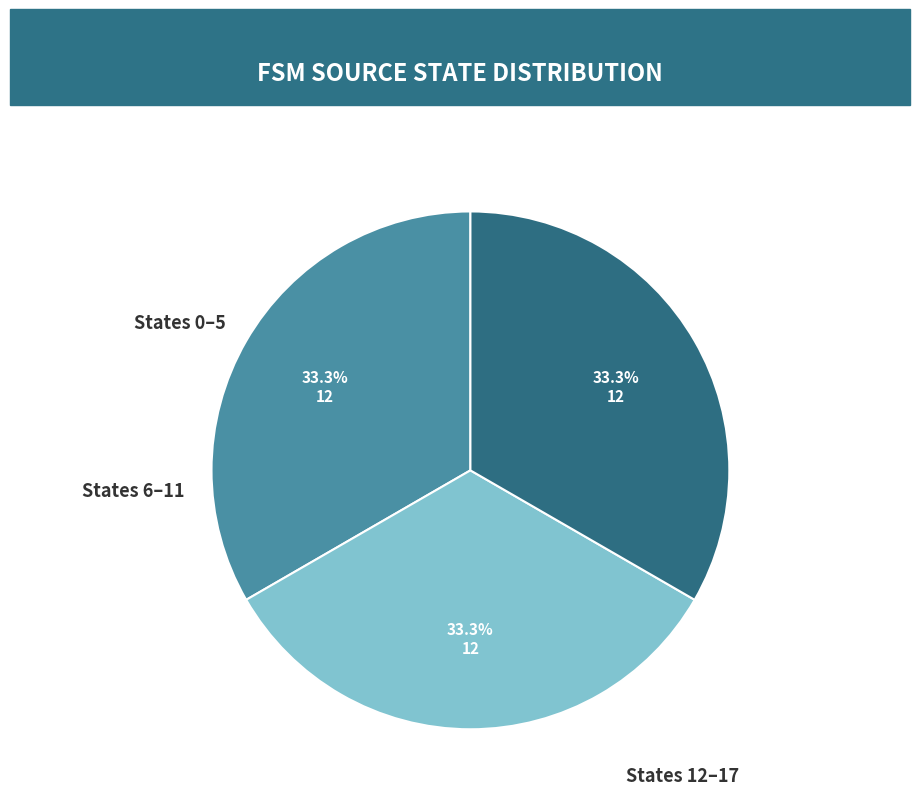

Is there any slice that represents more than half of the pie?

No